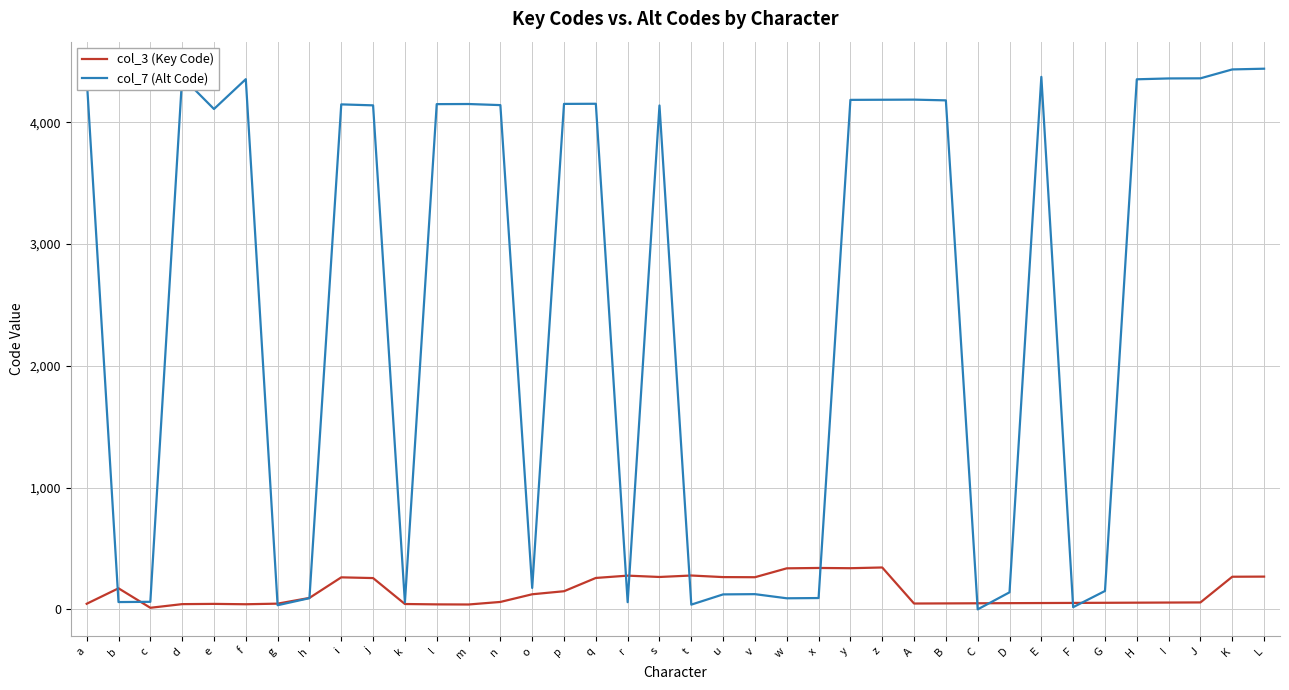

After their last crossing, which series has the higher values: col_3 (Key Code) or col_7 (Alt Code)?

col_7 (Alt Code)